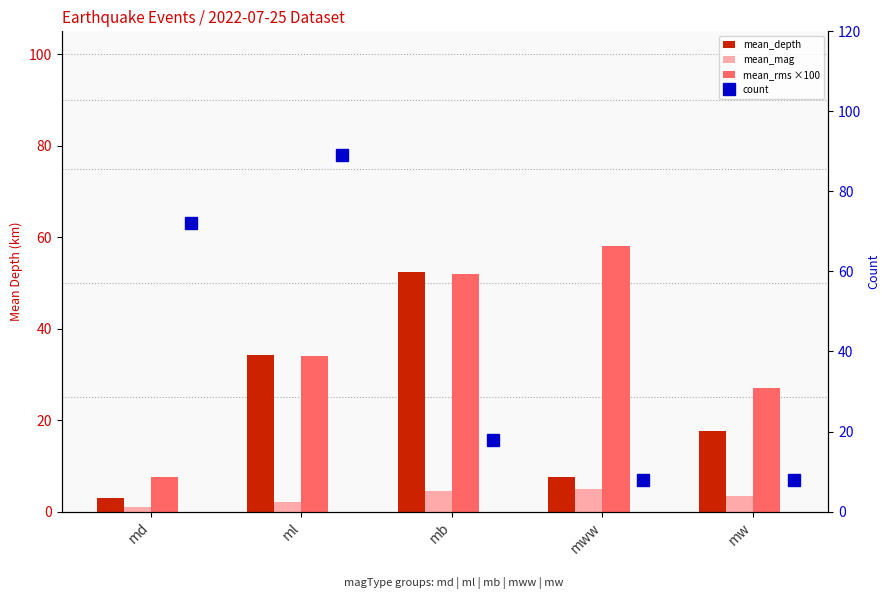

What is the sum of the mean_depth values at md and ml?

37.0